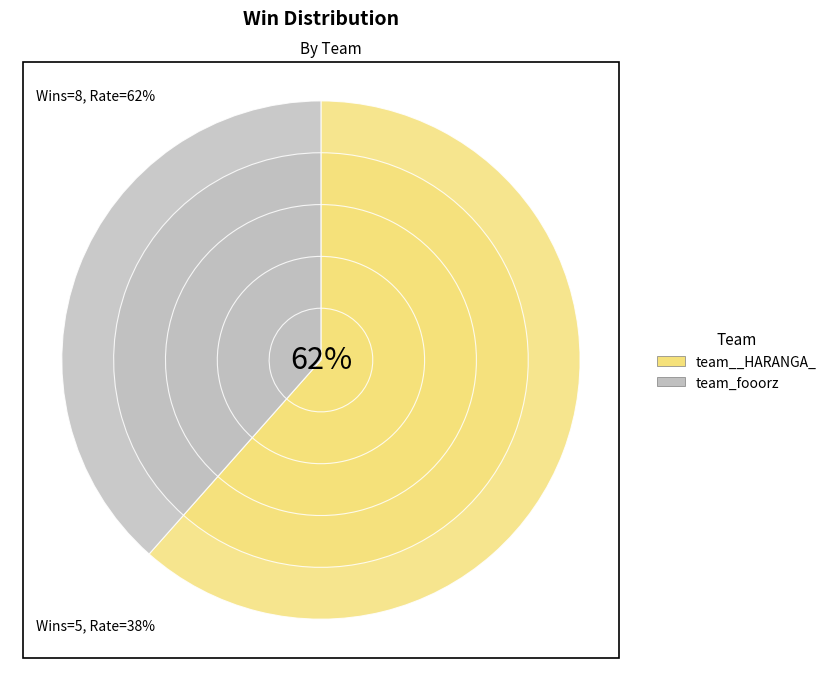

To the nearest percent, what percentage of the pie is team__HARANGA_?

62%